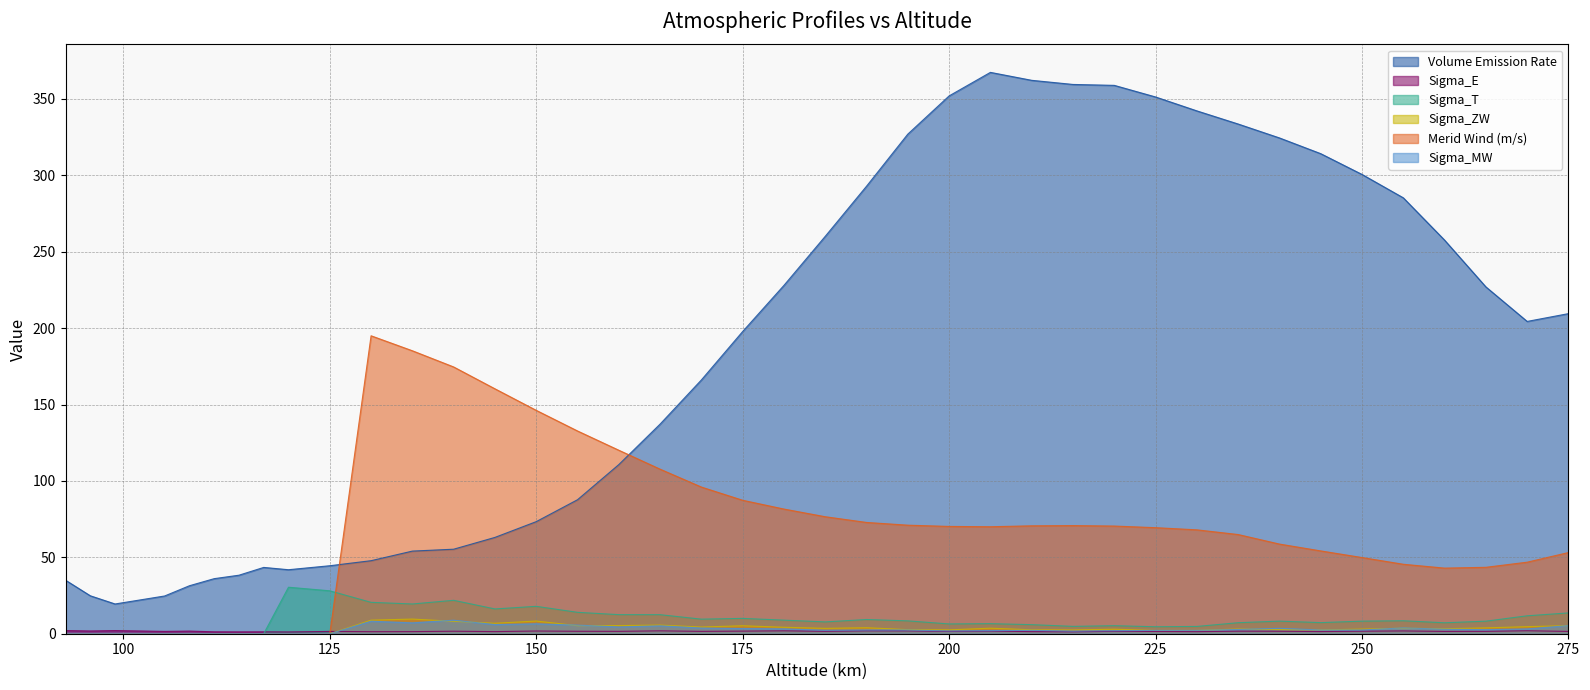

At which category does the chart reach its minimum across all series?

117